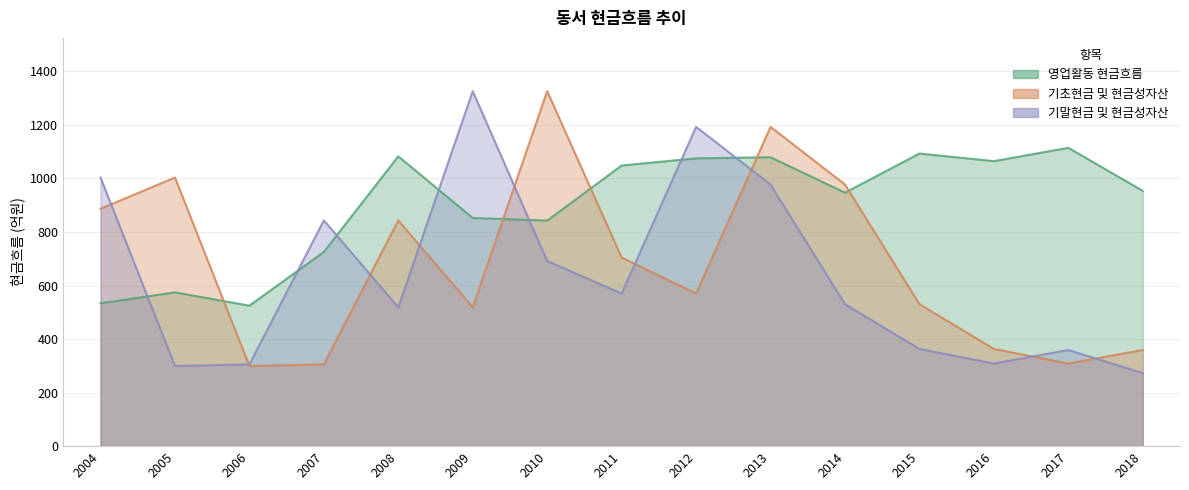

At which label does 기초현금 및 현금성자산 reach its peak?

2010